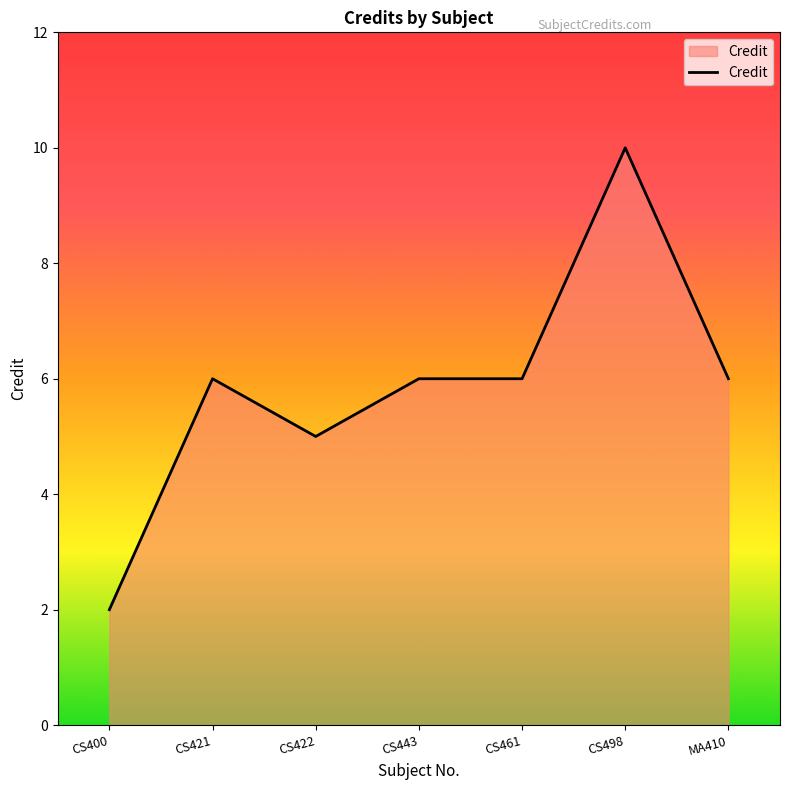

How many lines are shown in the chart?

1